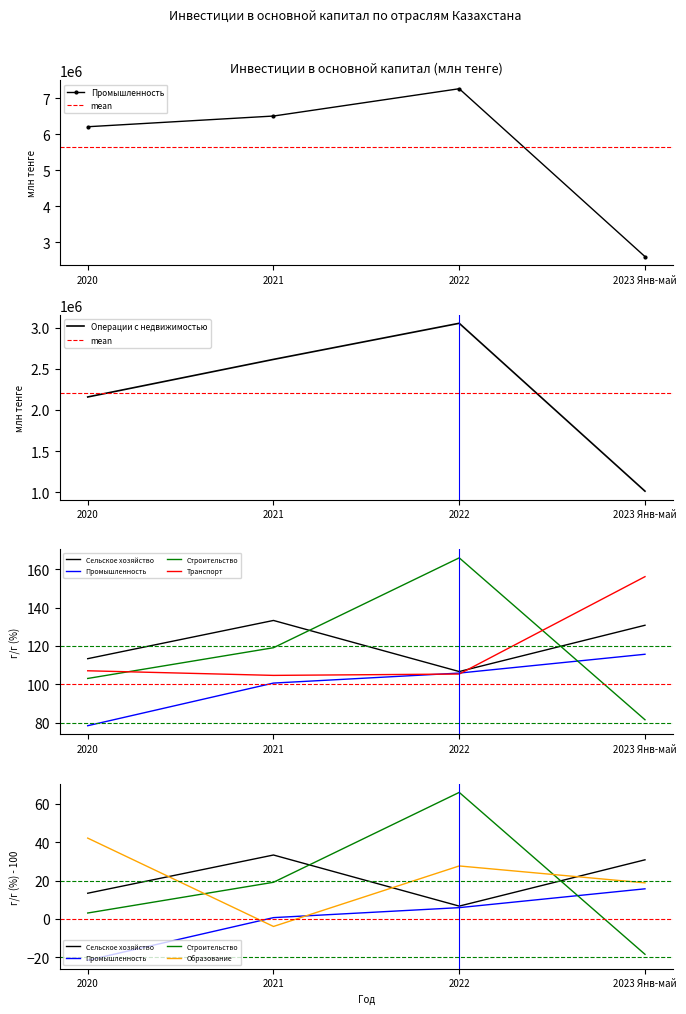

What is the label of the 4th point from the left?

2023 Янв-май